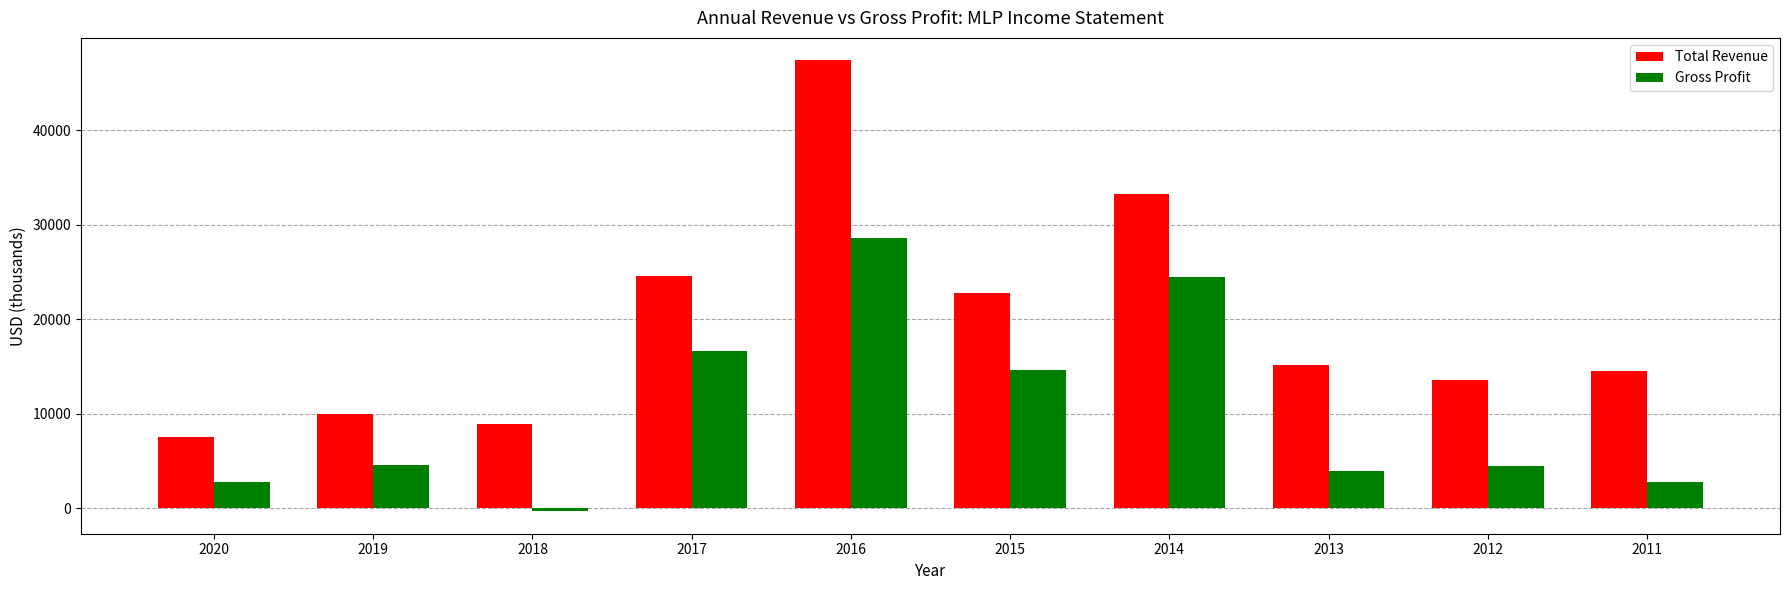

At which category is the sum across all series the highest?

2016